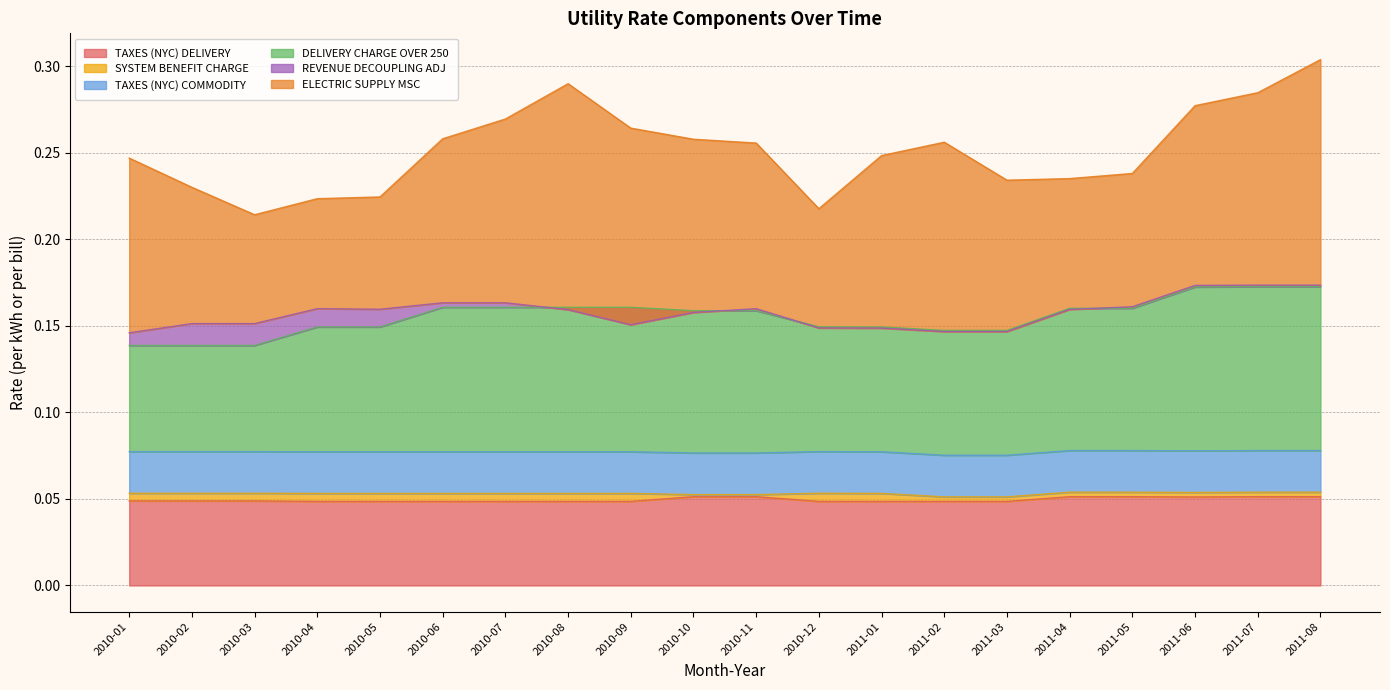

The value of TAXES (NYC) DELIVERY at 2010-05 is 0.0. True or false?

True